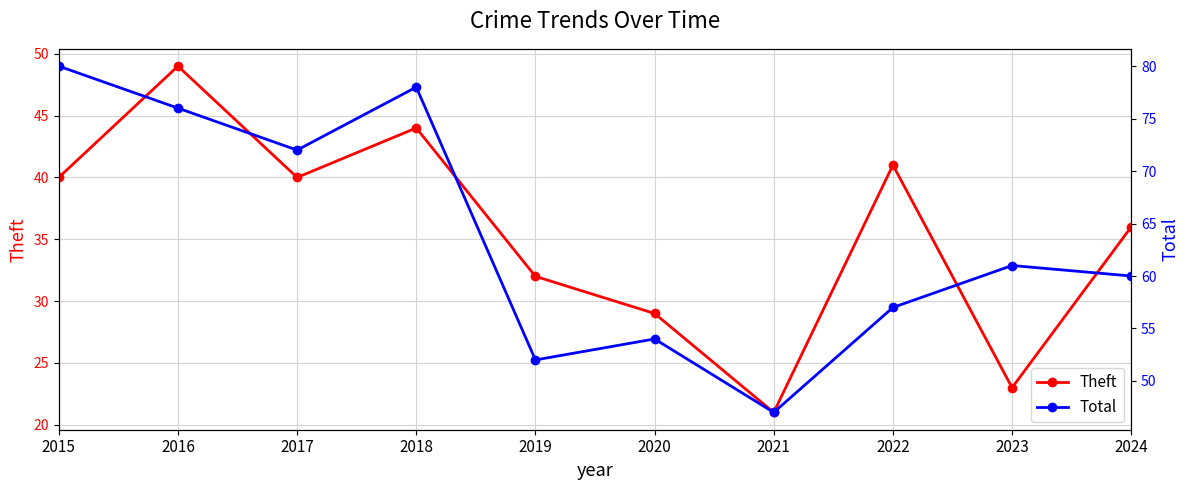

How many lines are shown in the chart?

2